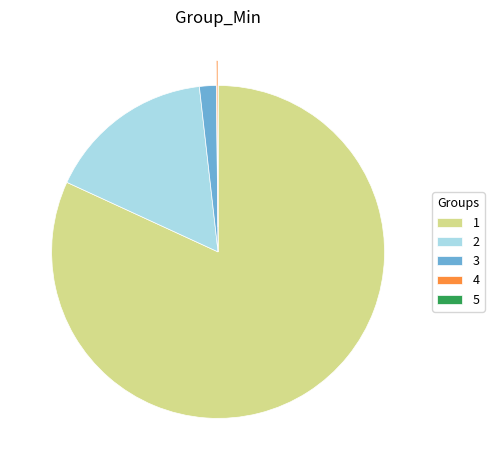

Is the sum of 2 and 1 greater than half?

Yes